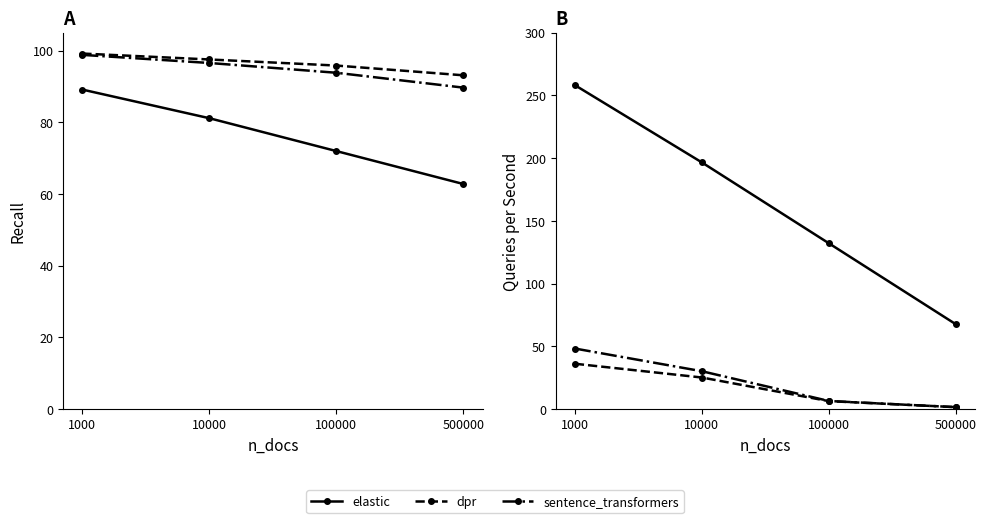

What is the approximate value of elastic at 500000?

67.5